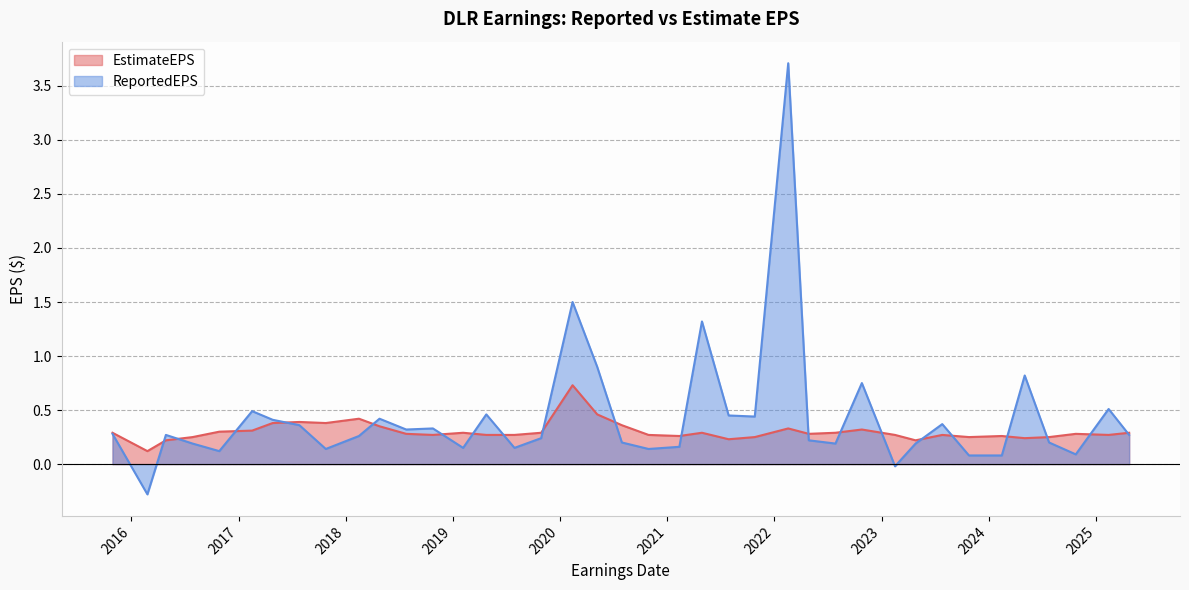

What is the sum of all ReportedEPS values?

16.9